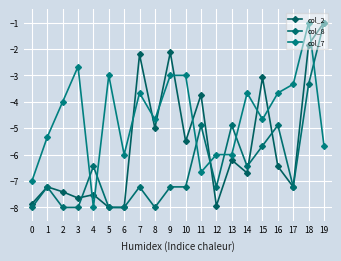

What is the greatest value displayed?

-1.0